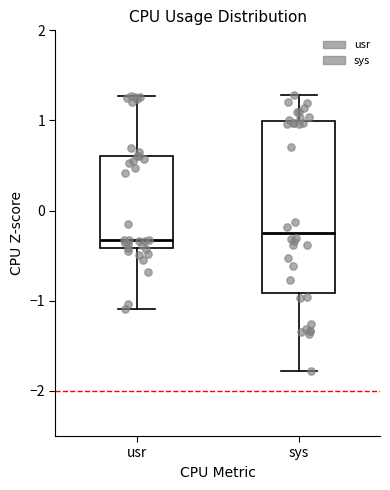

Reading left to right, read every box against the y-axis: the position of its median line, the range the box covers, and the ends of its whiskers. The values are not printed on the chart, so give them approximately, as read against the axis.

usr: median -0.3, box -0.4 to 0.6, whiskers -1.1 to 1.3
sys: median -0.2, box -0.9 to 1.0, whiskers -1.8 to 1.3